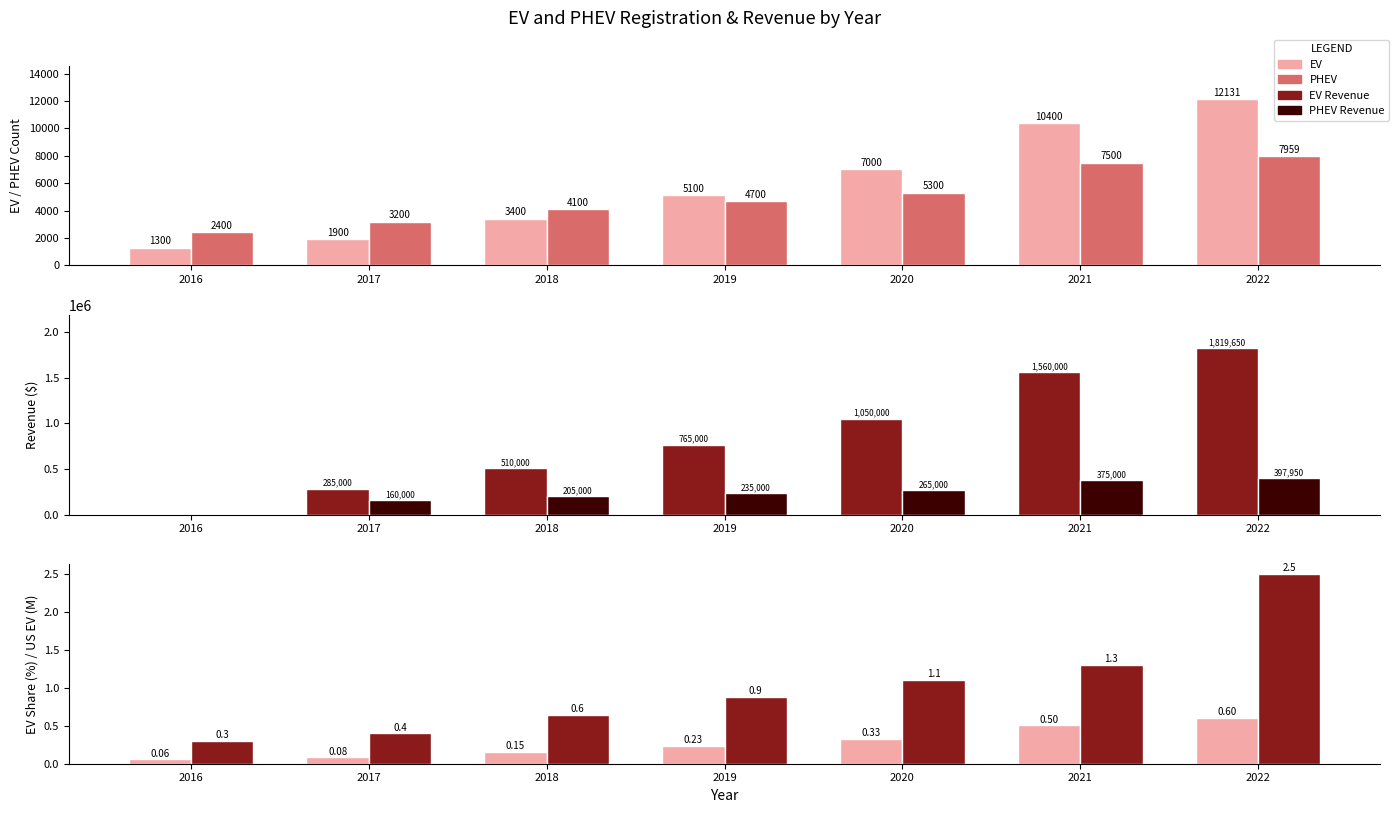

Does the chart contain stacked bars?

No